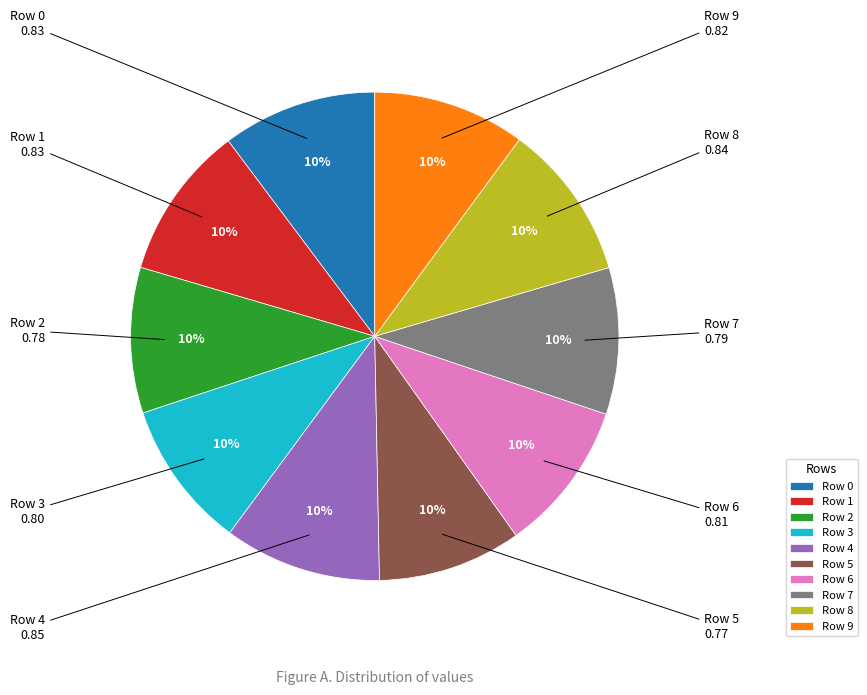

How many segments does this pie chart have?

10